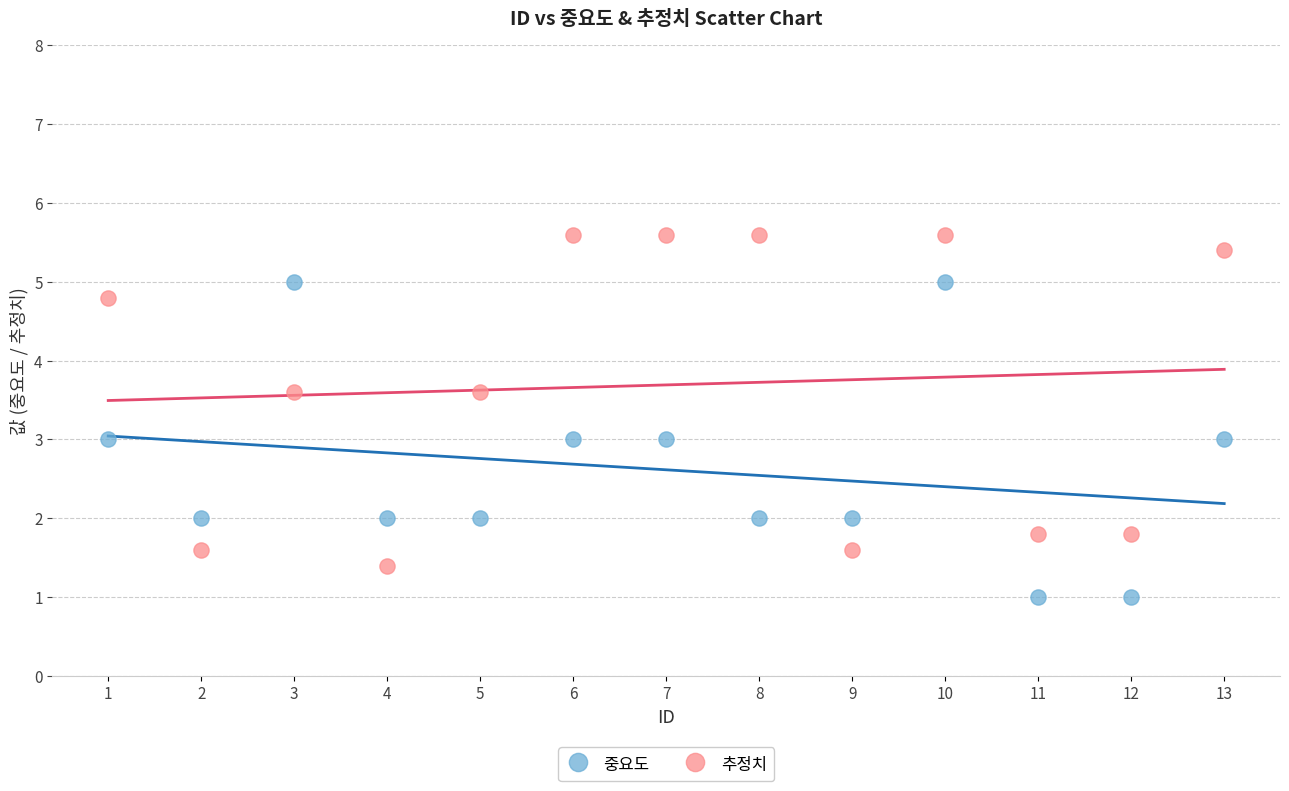

Which series has the widest spread of Y values?

추정치